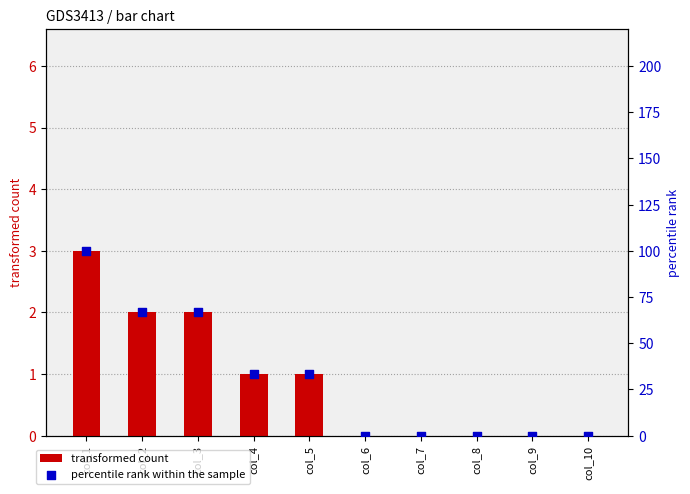

At which category is the sum across all series the highest?

col_1